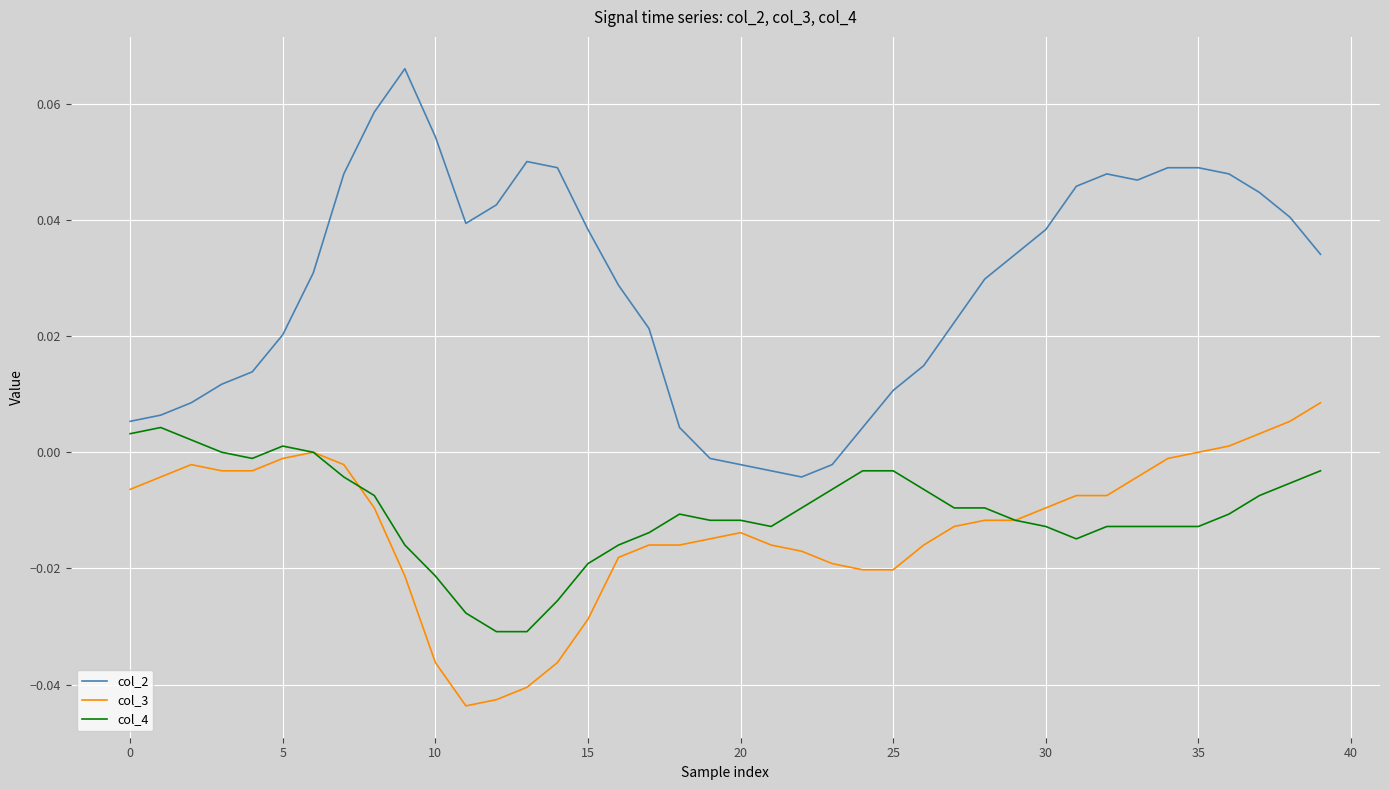

Which series has the largest range (max minus min)?

col_2